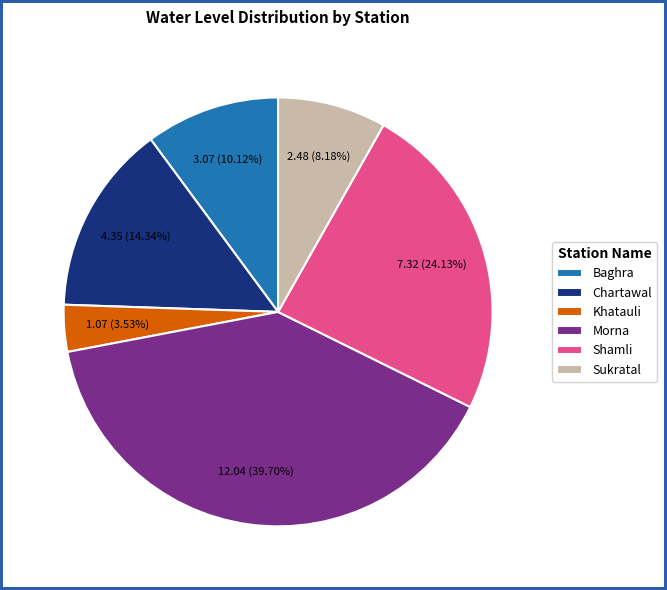

Do Baghra and Shamli together represent more than half of the pie?

No